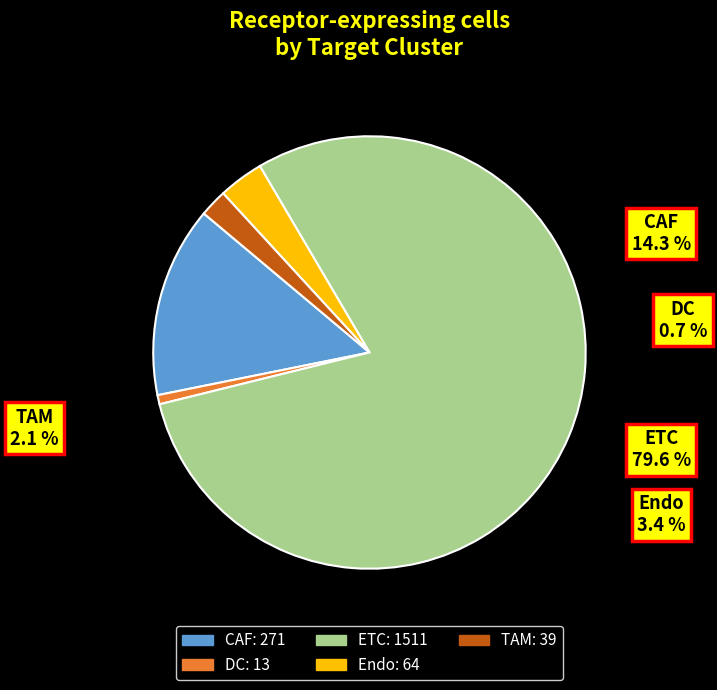

Is the sum of Endo and DC greater than half?

No